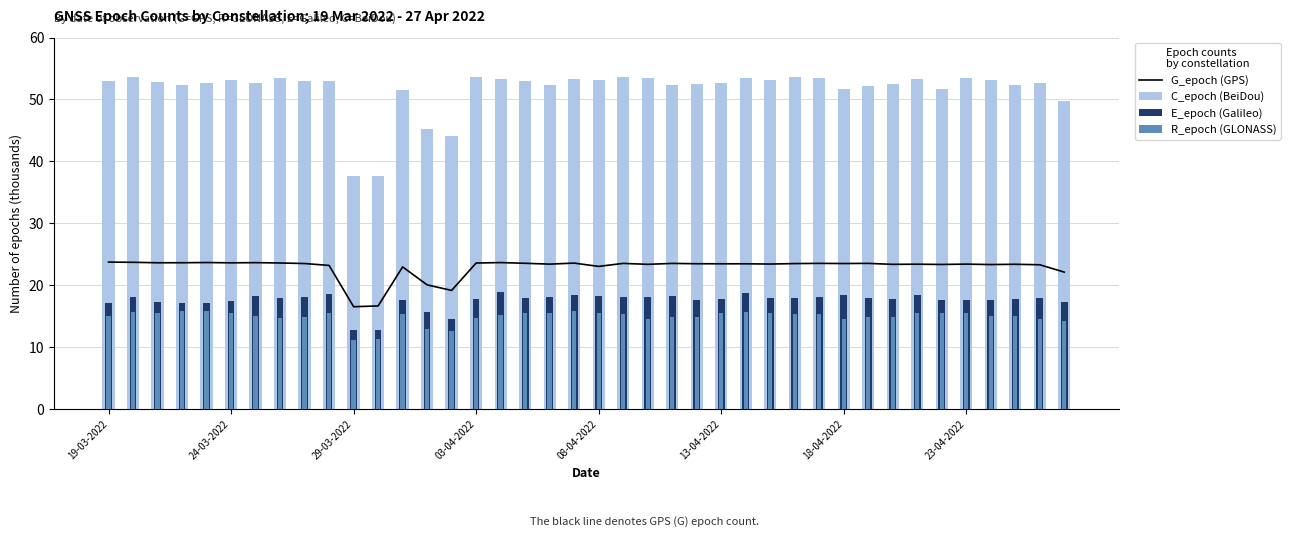

Rank the series at 33 from highest to lowest value.

C_epoch (BeiDou), G_epoch (GPS), E_epoch (Galileo), R_epoch (GLONASS)